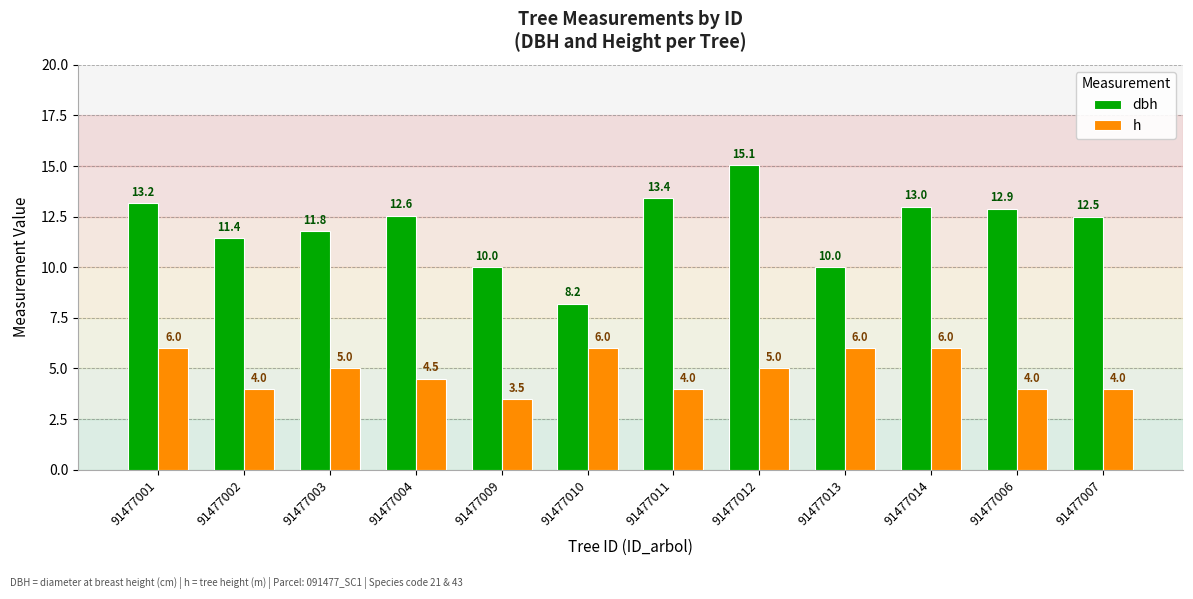

How many categories are shown in the chart?

12